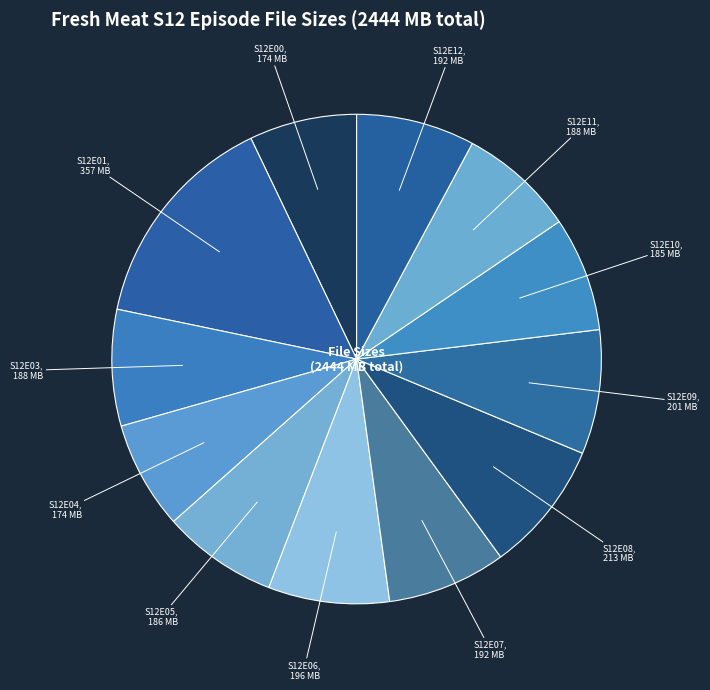

Which category has the biggest portion of the pie?

S12E01